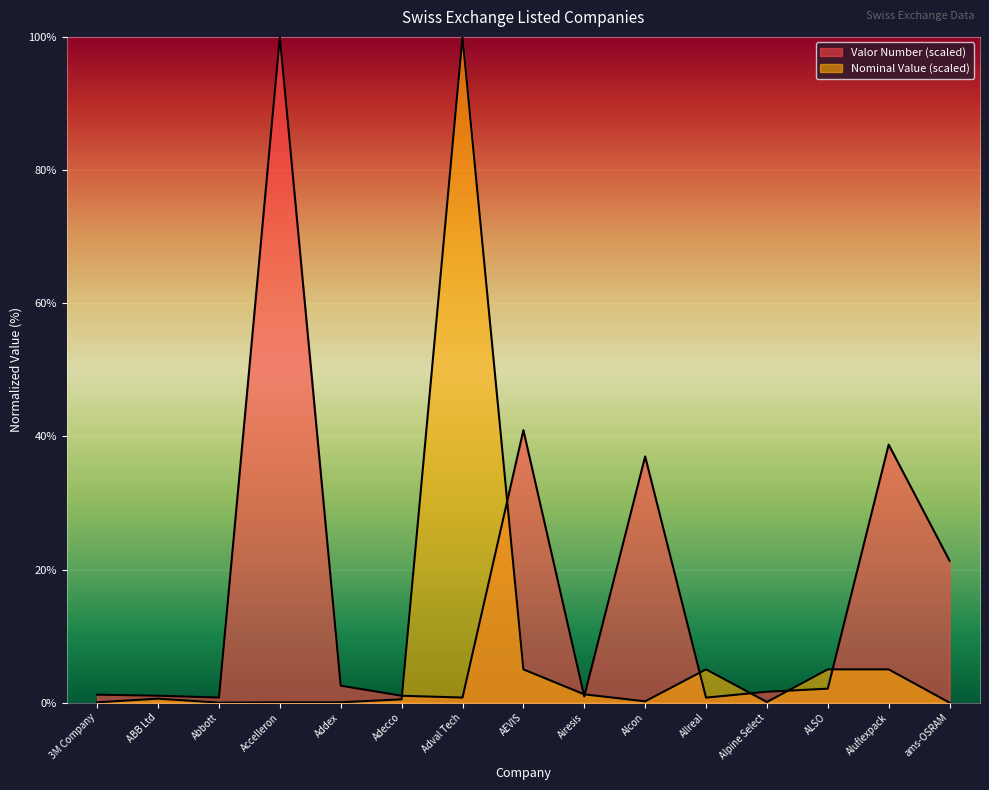

What is the average value of the Valor Number (scaled) series?

16.7